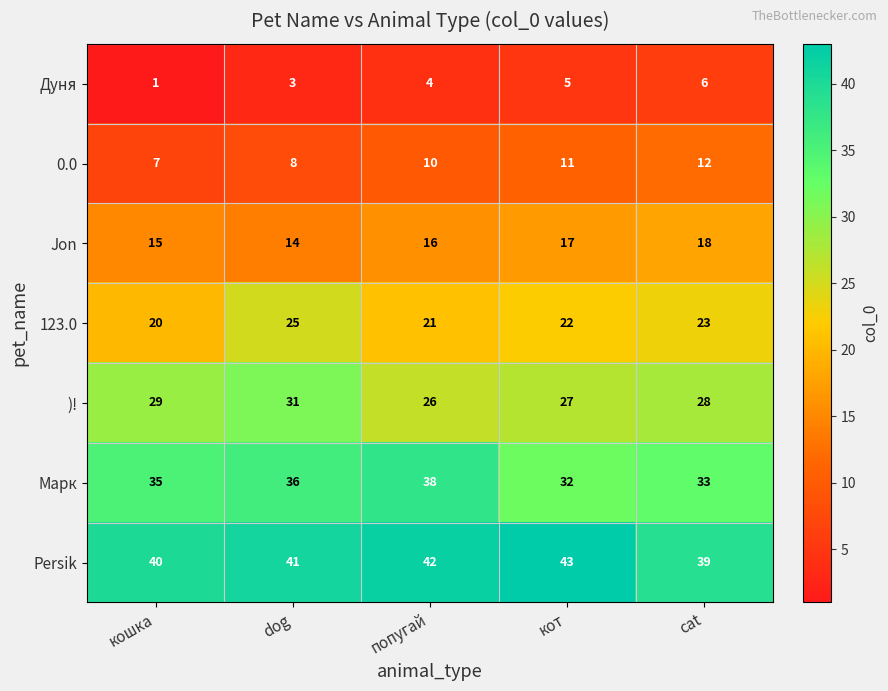

What is the difference between the second highest and second lowest values in the Марк series?

3